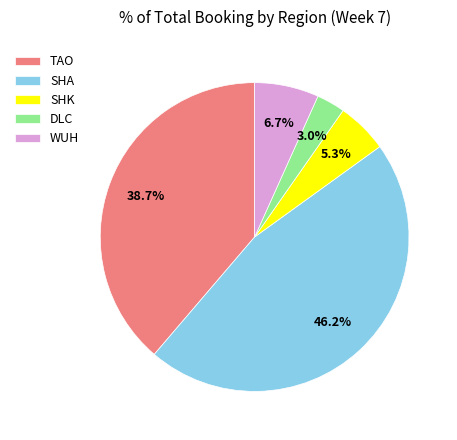

Which category has the smallest portion of the pie?

DLC